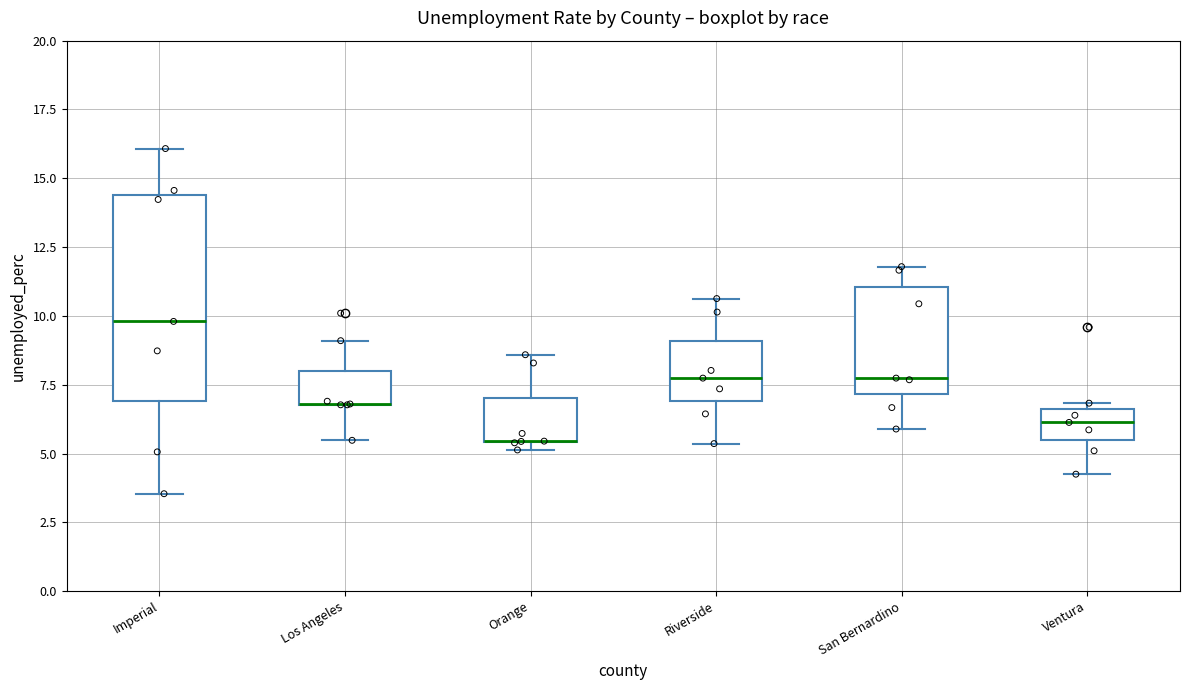

Where does the median line of the box for Ventura sit on the y-axis? The values are not printed on the chart, so give them approximately, as read against the axis.

6.0